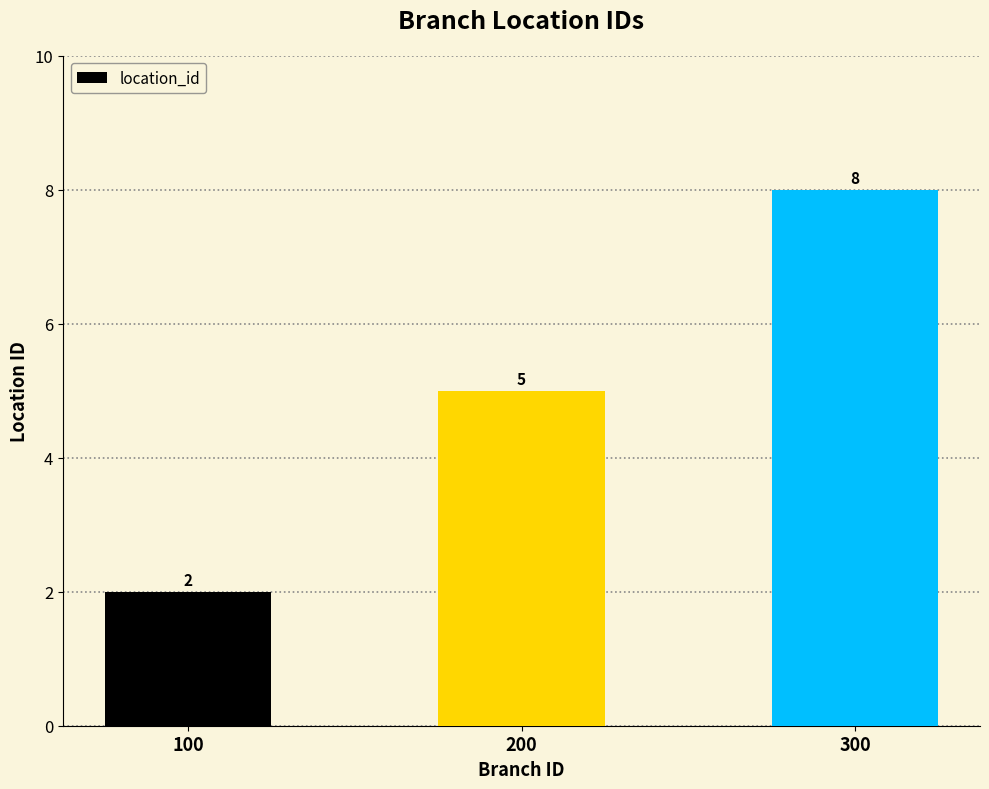

The chart shows a value of 5 at 200. True or false?

True